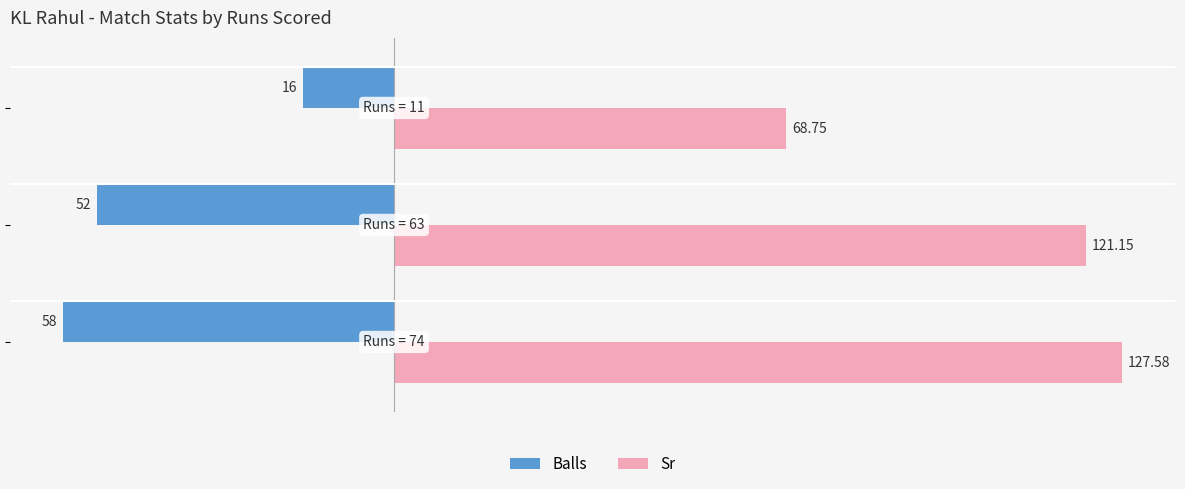

Rank the series by their average value, from lowest to highest.

Balls, Sr